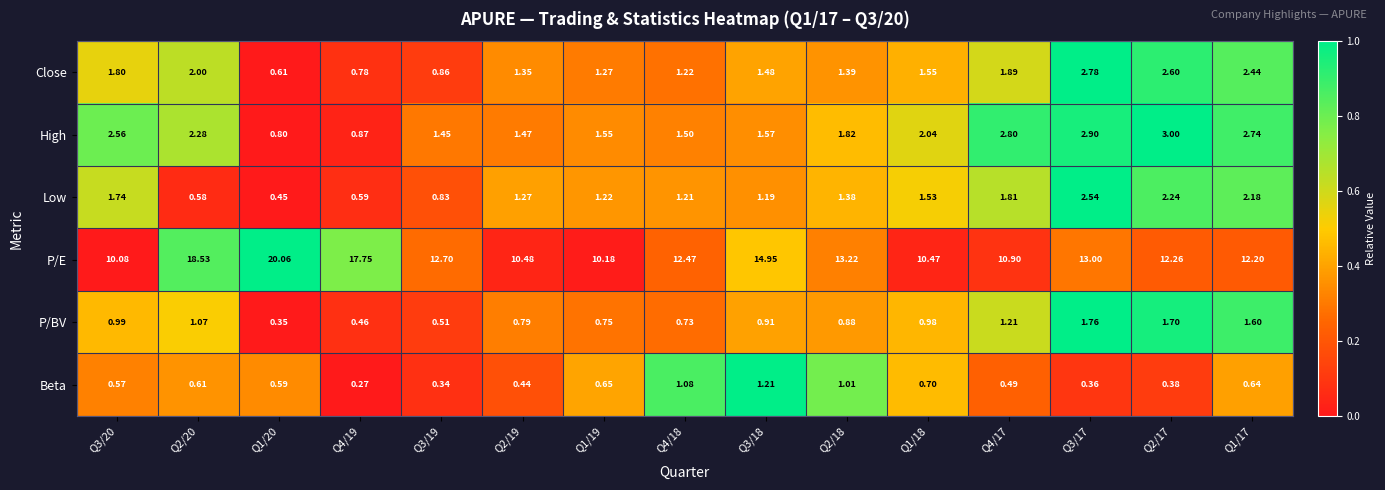

Count the number of data series in this chart.

6